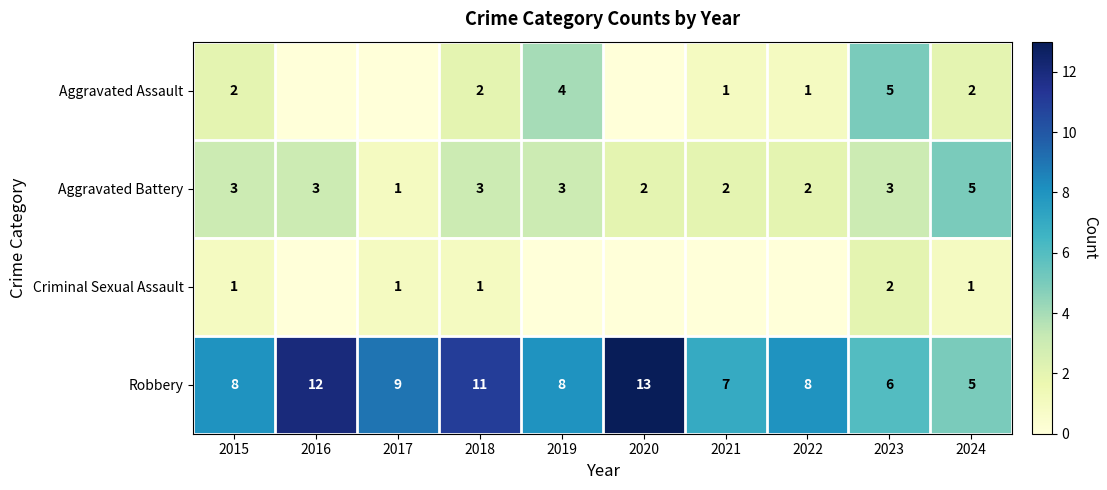

Rank the series at 2018 from lowest to highest value.

Criminal Sexual Assault, Aggravated Assault, Aggravated Battery, Robbery